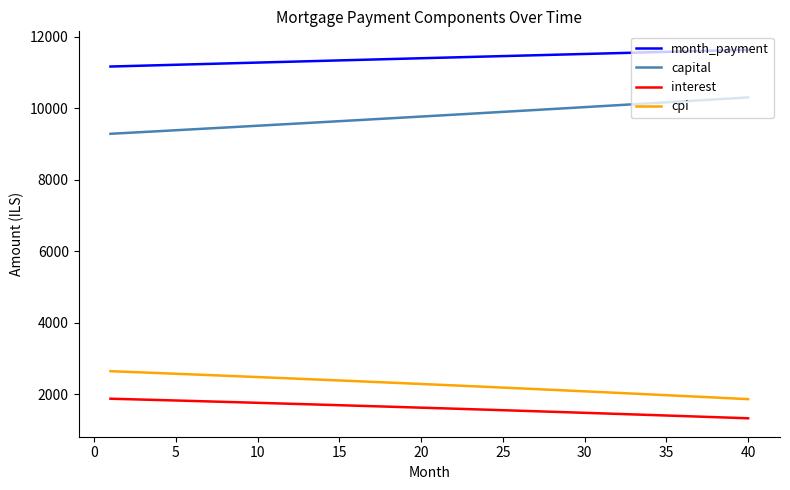

How many series are shown in this chart?

4